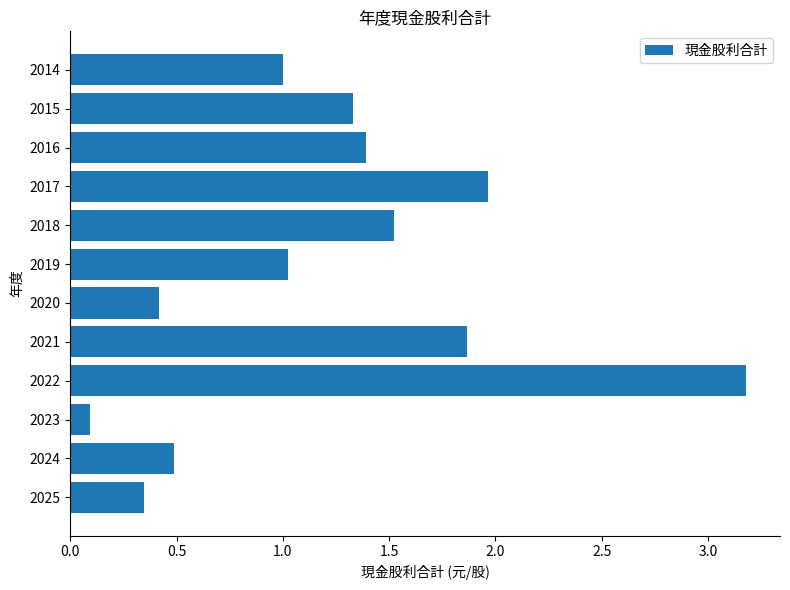

The chart shows a value of 1.7 at 2019. True or false?

False